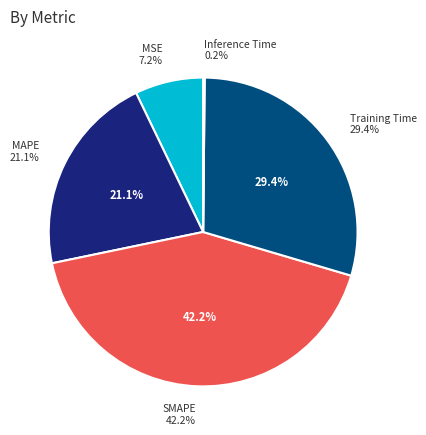

Is there a majority slice in this chart?

No